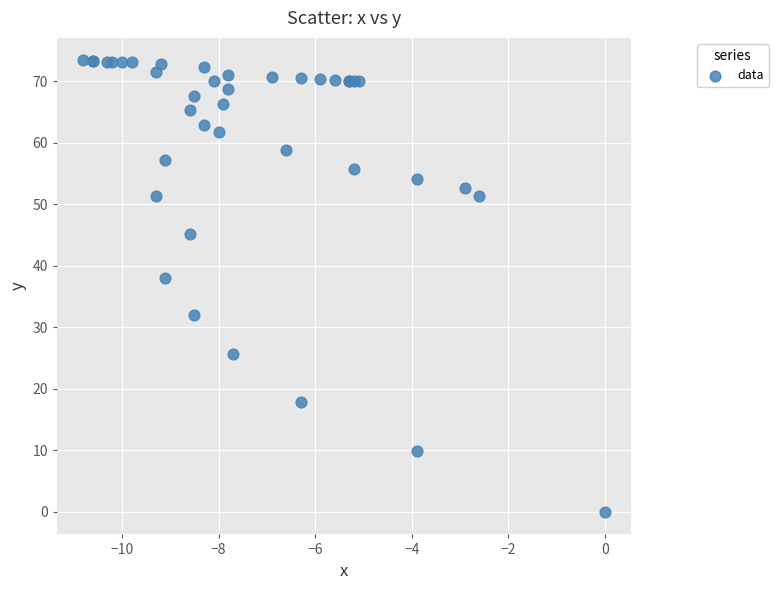

What Y value in the scatter plot is closest to 36?

38.1